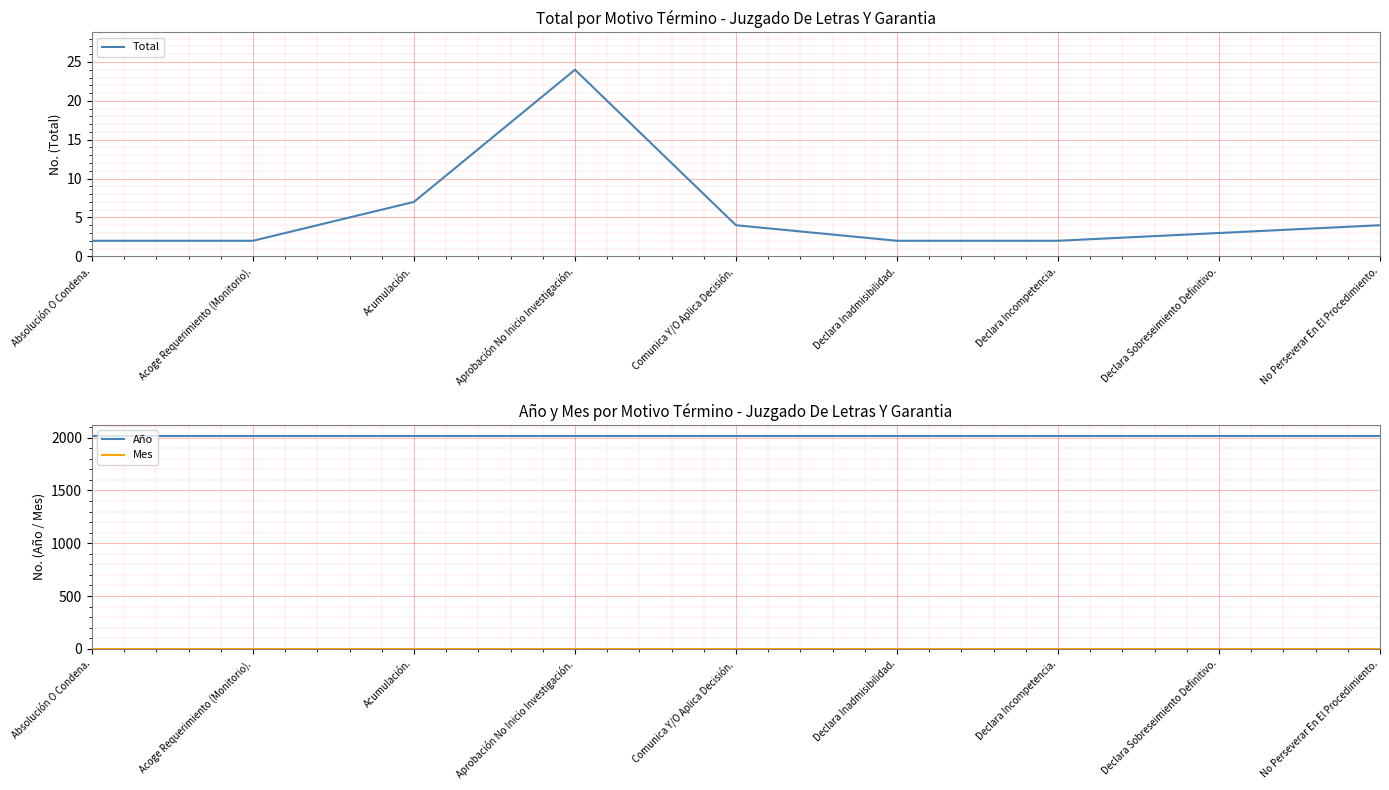

Where is Total nearest to the value 13?

Acumulación.